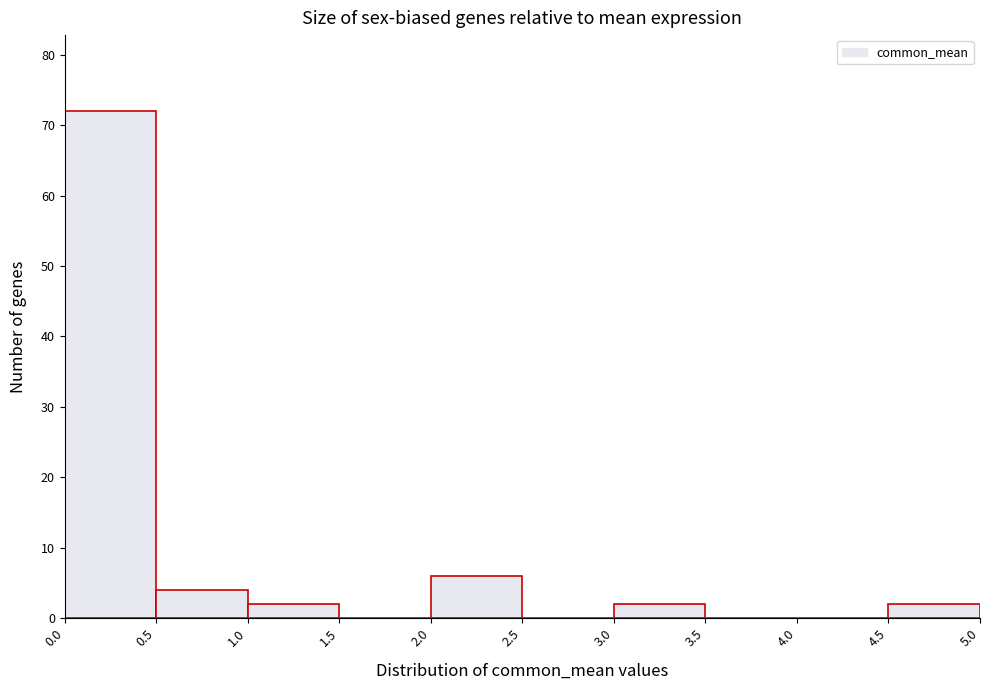

Reading left to right, list every bar in this chart as the range it spans on the x-axis followed by its height. The values are not printed on the chart, so give them approximately, as read against the axis.

0.0 to 0.5: 72
0.5 to 1.0: 4
1.0 to 1.5: 2
1.5 to 2.0: 0
2.0 to 2.5: 6
2.5 to 3.0: 0
3.0 to 3.5: 2
3.5 to 4.0: 0
4.0 to 4.5: 0
4.5 to 5.0: 2